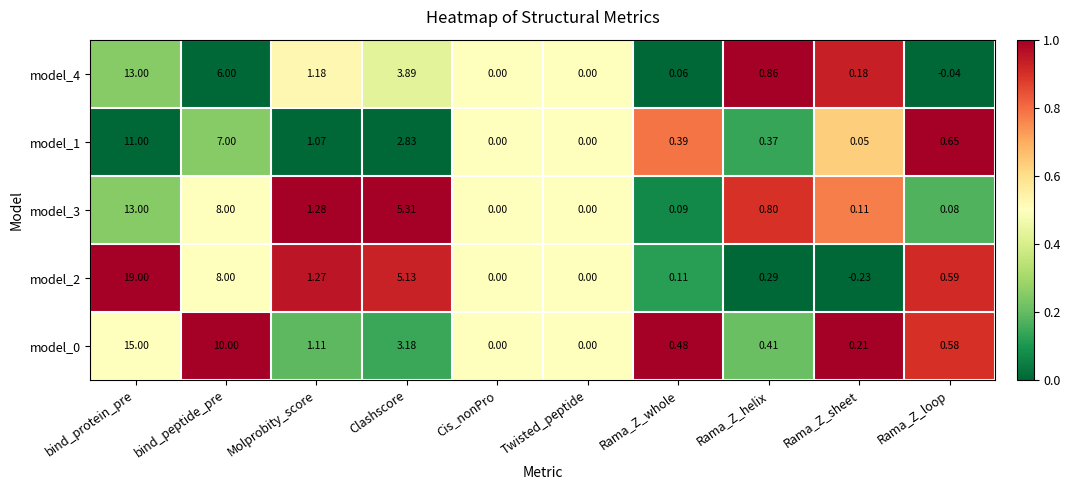

How many negative values does the model_4 series have?

1